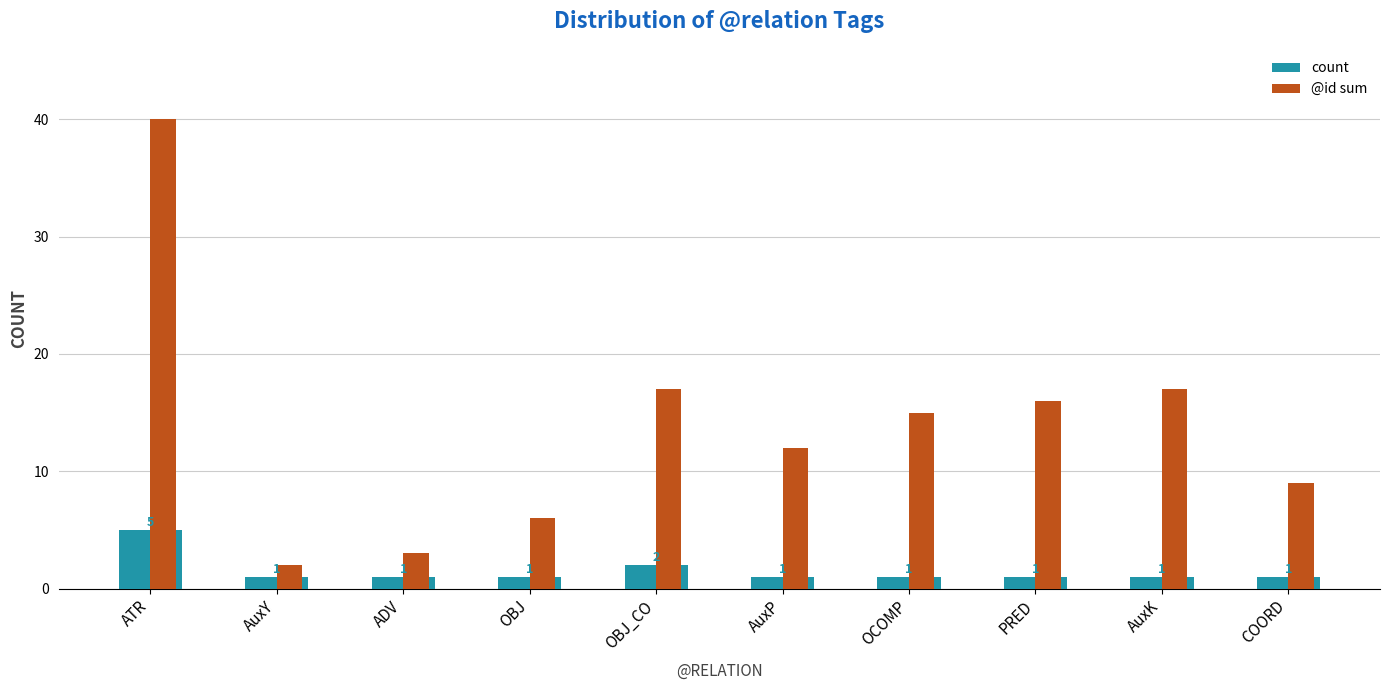

List the series in order of their peak value, highest first.

@id sum, count